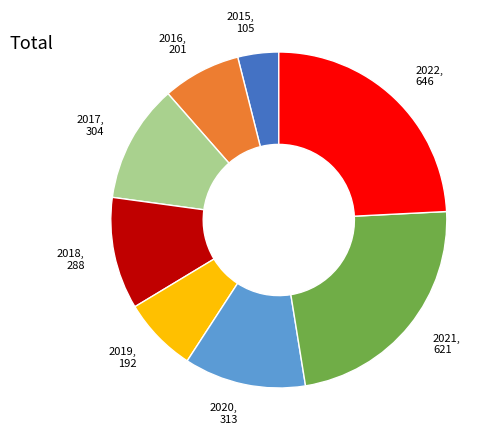

How many slices are in this pie chart?

8